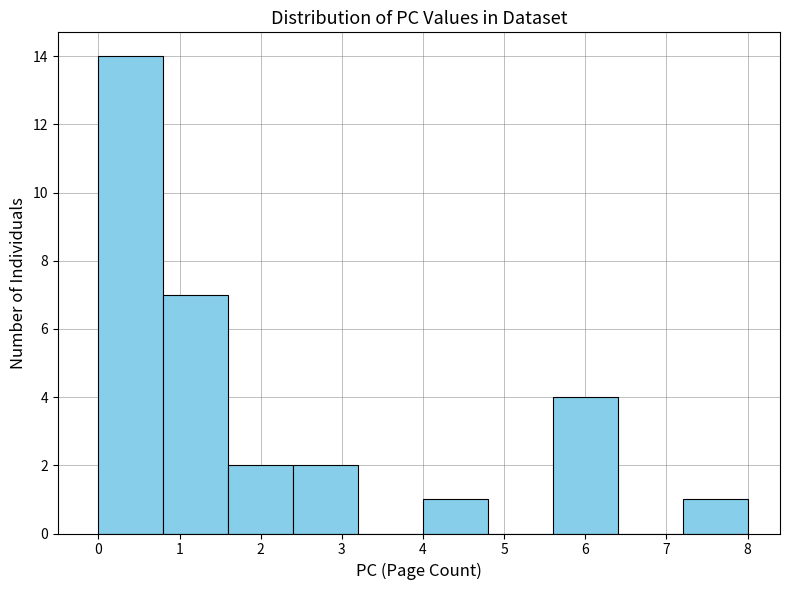

Reading left to right, list every bar in this chart as the range it spans on the x-axis followed by its height. The values are not printed on the chart, so give them approximately, as read against the axis.

0.0 to 0.8: 14
0.8 to 1.6: 7
1.6 to 2.4: 2
2.4 to 3.2: 2
3.2 to 4.0: 0
4.0 to 4.8: 1
4.8 to 5.6: 0
5.6 to 6.4: 4
6.4 to 7.2: 0
7.2 to 8.0: 1